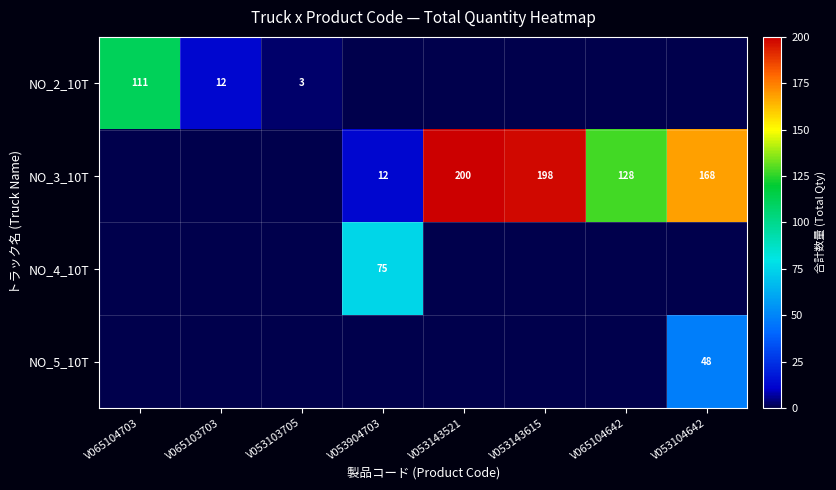

Is it true that NO_3_10T equals 94 at V053104642?

False